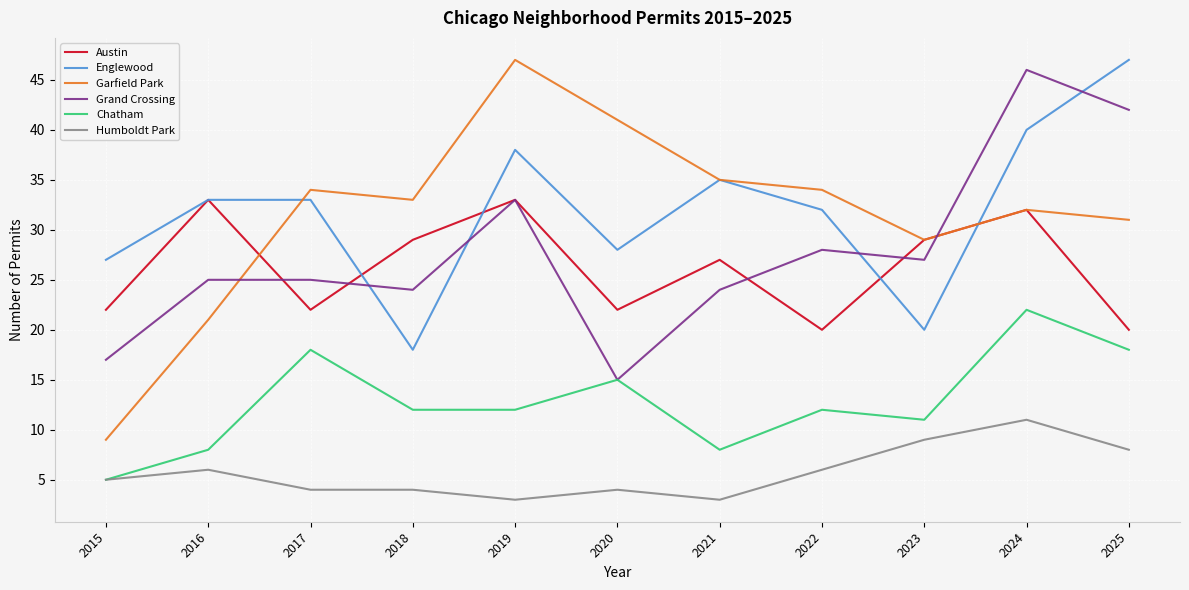

The value of Garfield Park at 2022 is 34. True or false?

True